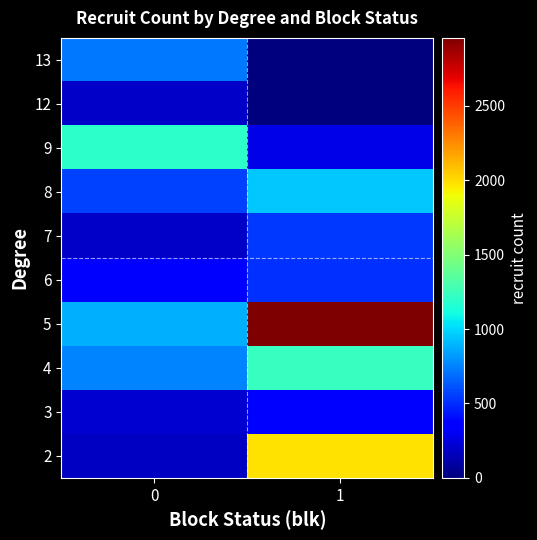

At 1, list the series in order from largest to smallest.

5, 2, 4, 8, 7, 6, 3, 9, 12, 13